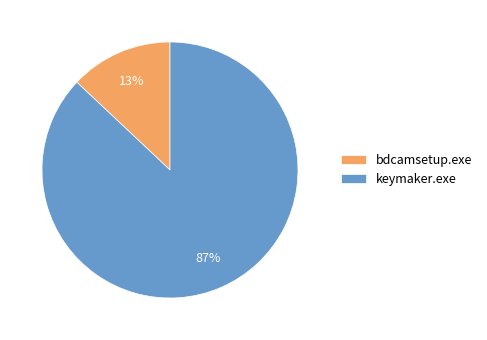

Which category has the smallest portion of the pie?

bdcamsetup.exe